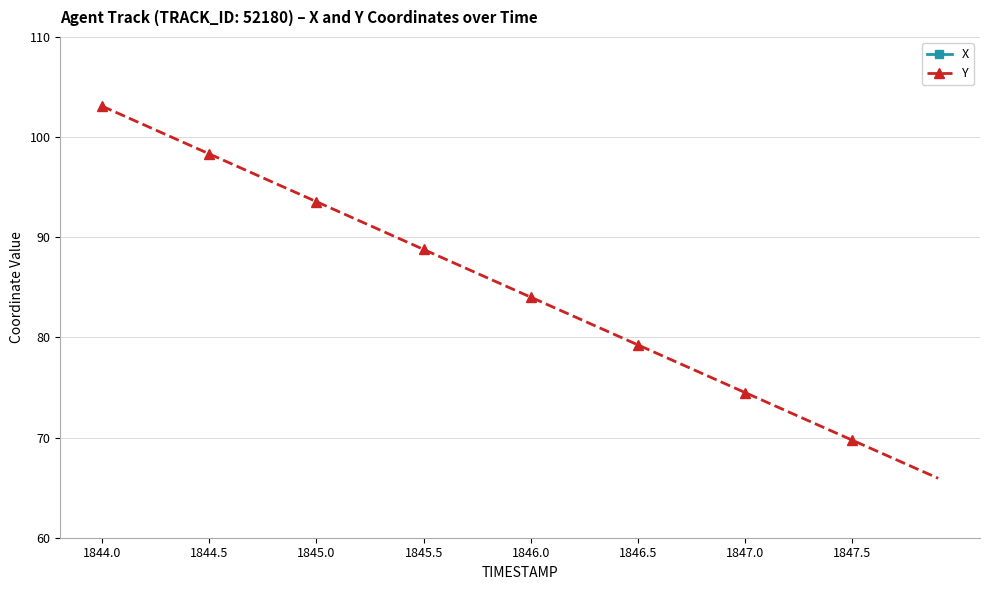

What is the difference between the second highest and minimum values in the X series?

12.9